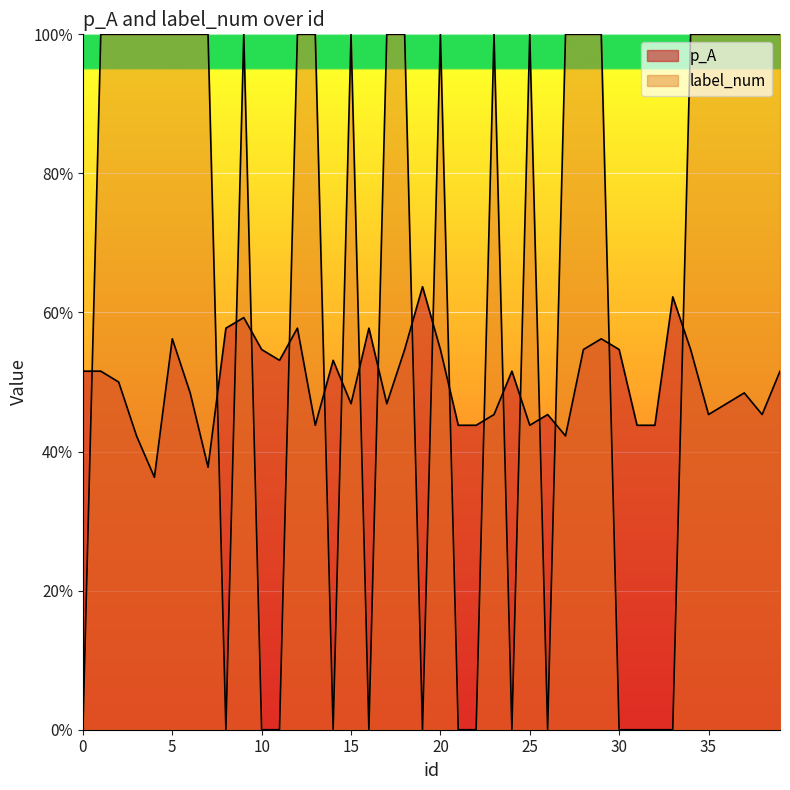

Is it true that p_A equals 0.7 at 24?

False